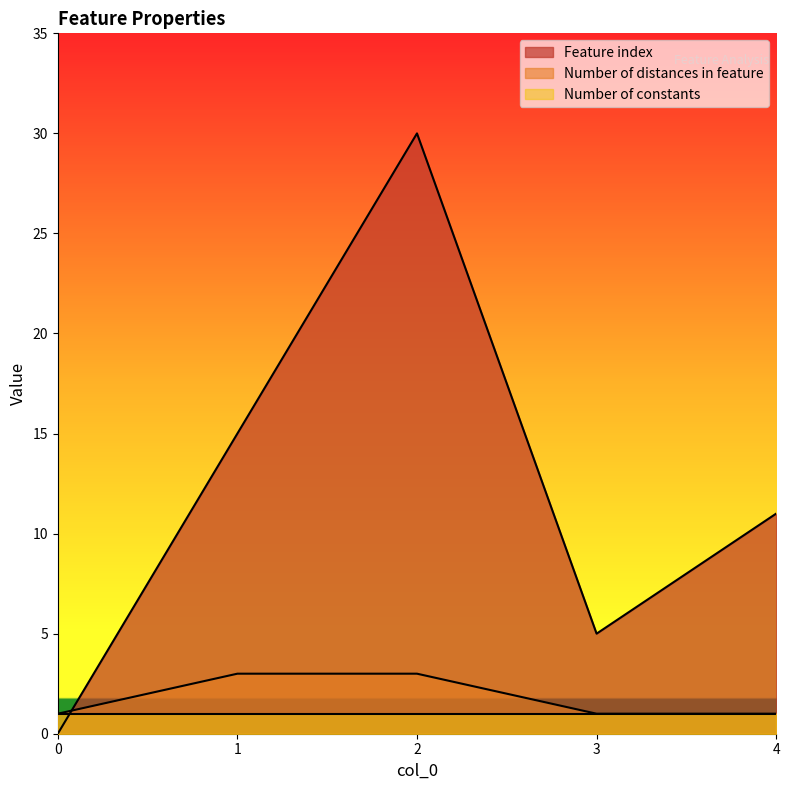

What is the difference between the Number of distances in feature values at 2 and 0?

2